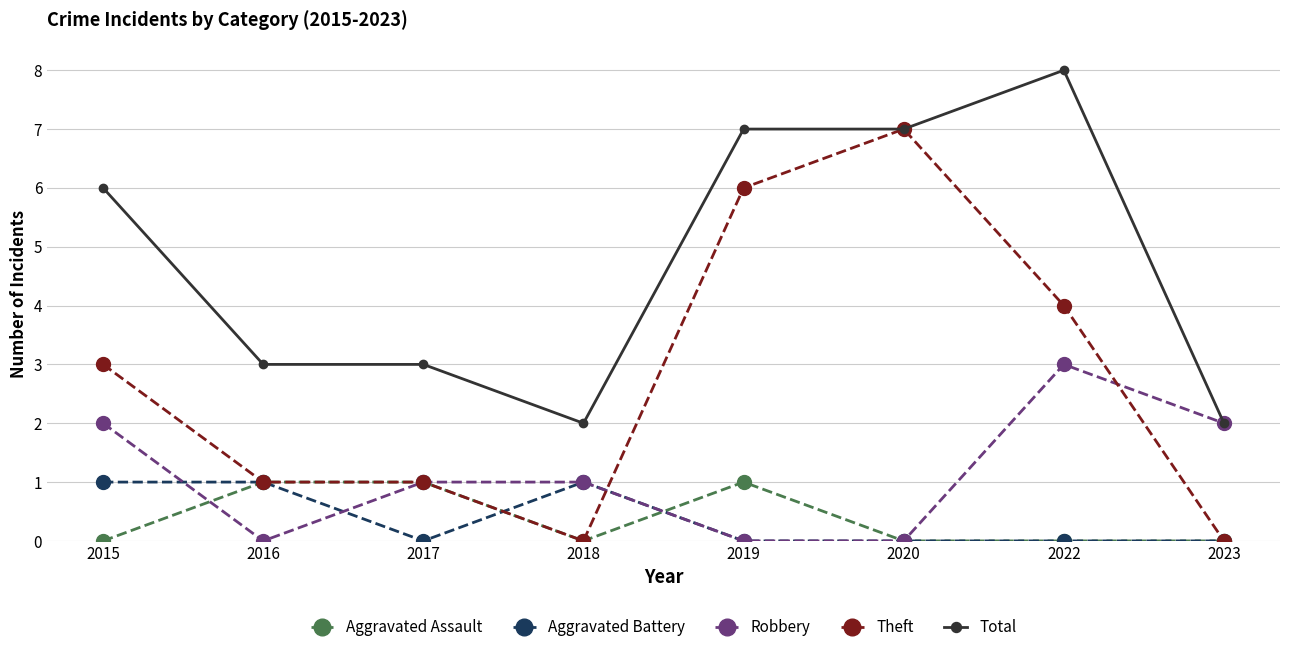

The value of Robbery at 2022 is 3. True or false?

True